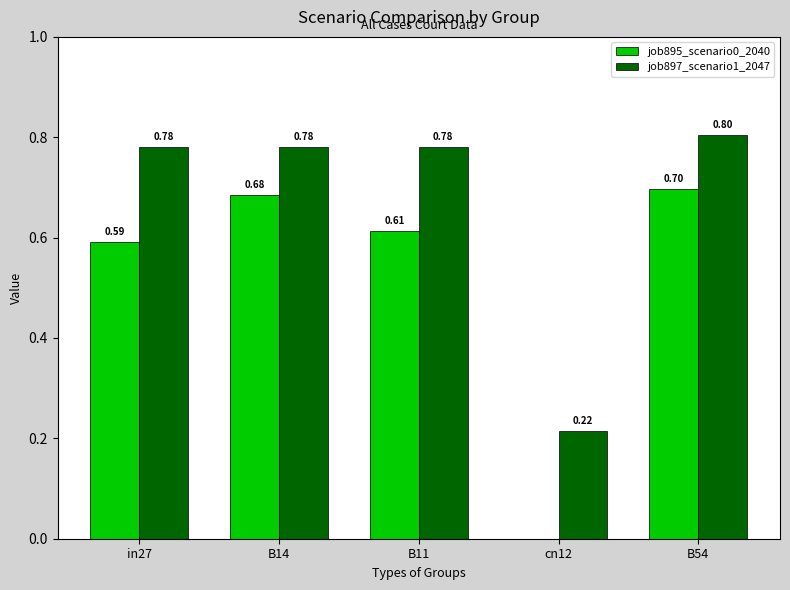

Which series has the largest total across all categories?

job897_scenario1_2047